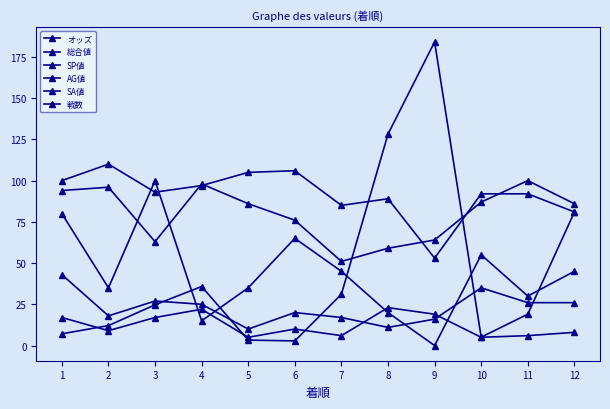

How many lines are shown in the chart?

6